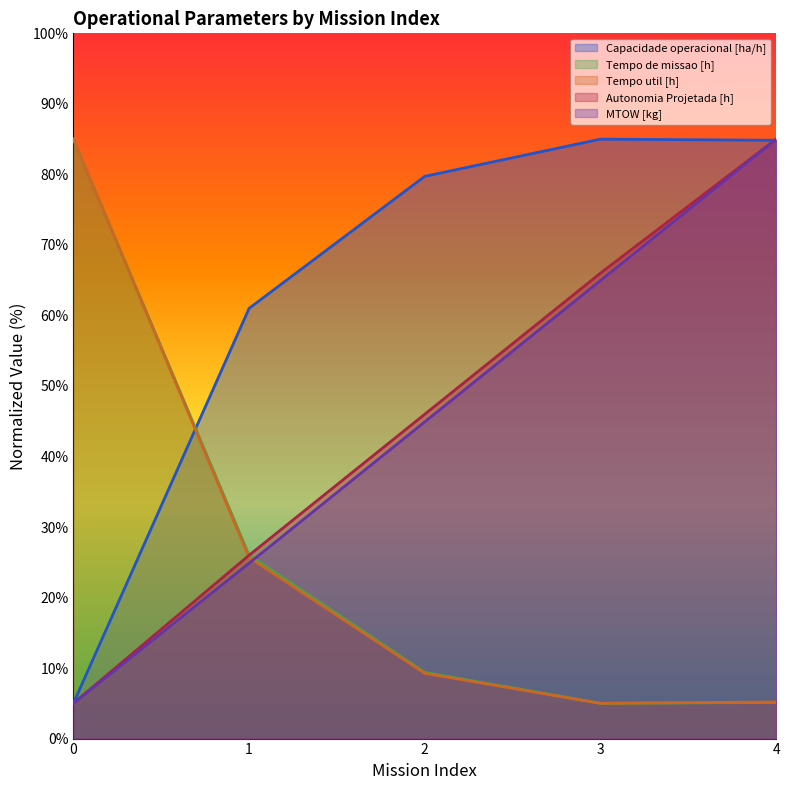

Rank the series by their maximum value, from highest to lowest.

Capacidade operacional [ha/h], Tempo de missao [h], Tempo util [h], Autonomia Projetada [h], MTOW [kg]